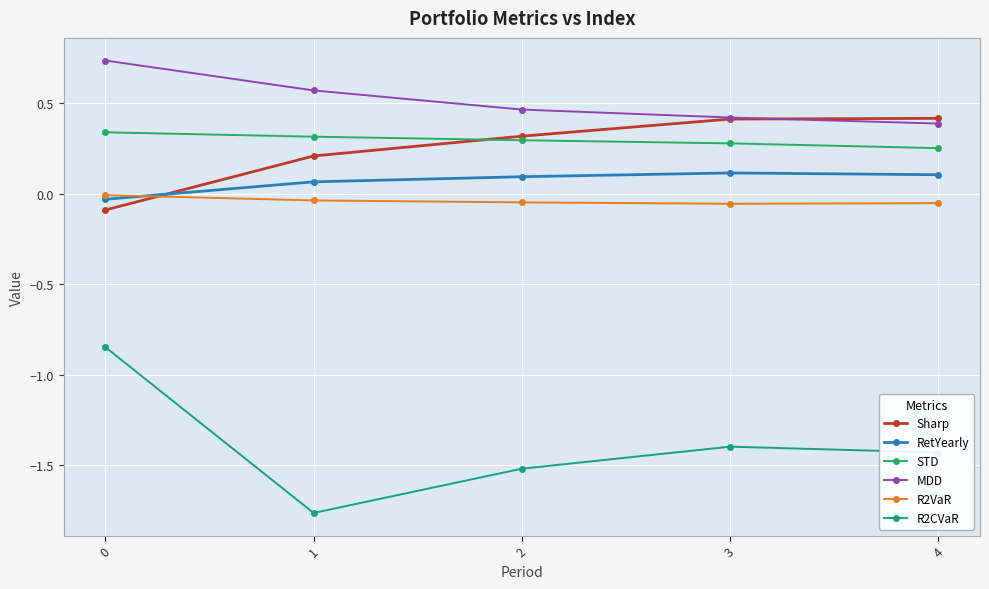

True or false: RetYearly and STD intersect in this chart.

False